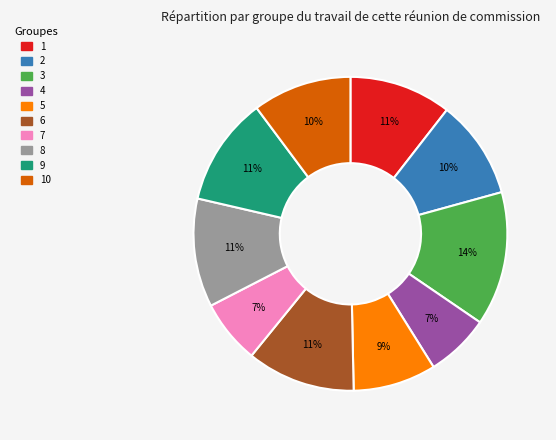

To the nearest percent, what is the average slice percentage?

10%